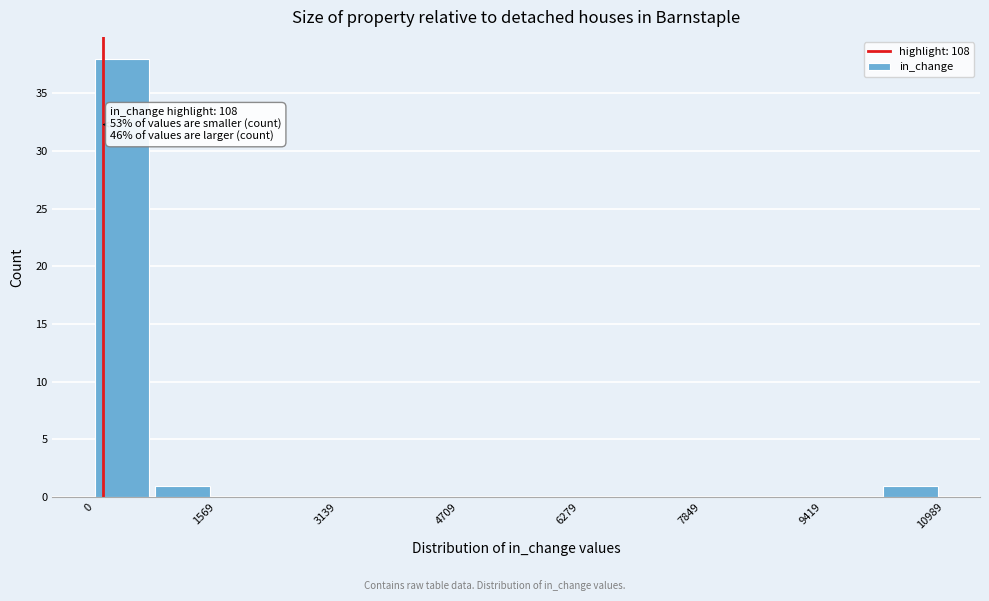

Around what value on the x-axis is the tallest bar? Give the approximate position of its centre, as read against the axis.

400